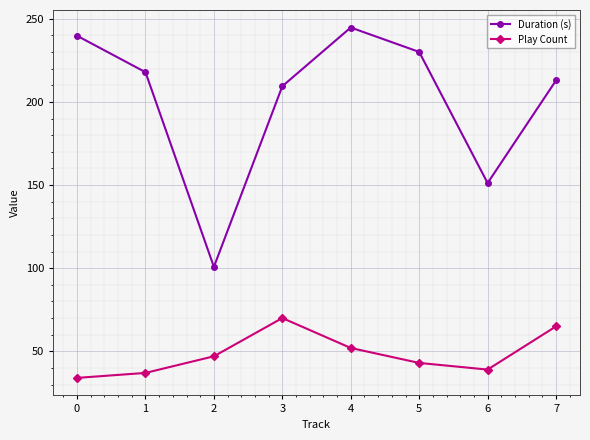

Rank the series by their average value, from lowest to highest.

Play Count, Duration (s)